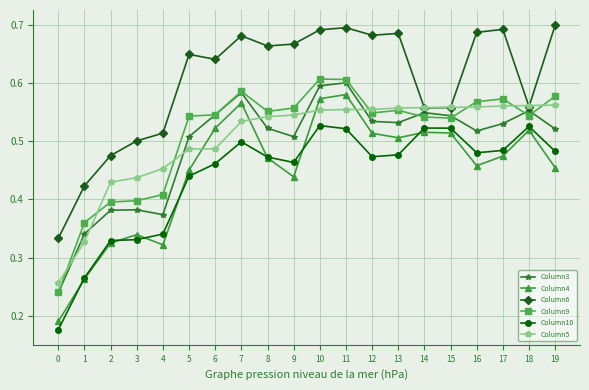

True or false: Column3 and Column6 intersect in this chart.

False